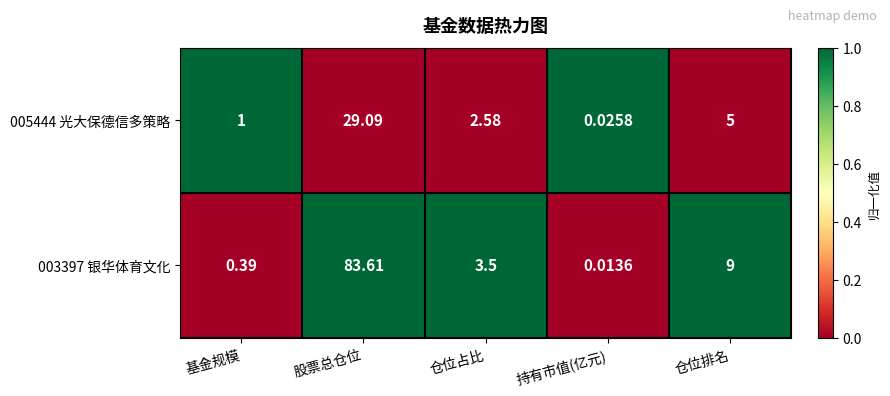

At which category is the sum across all series the highest?

股票总仓位